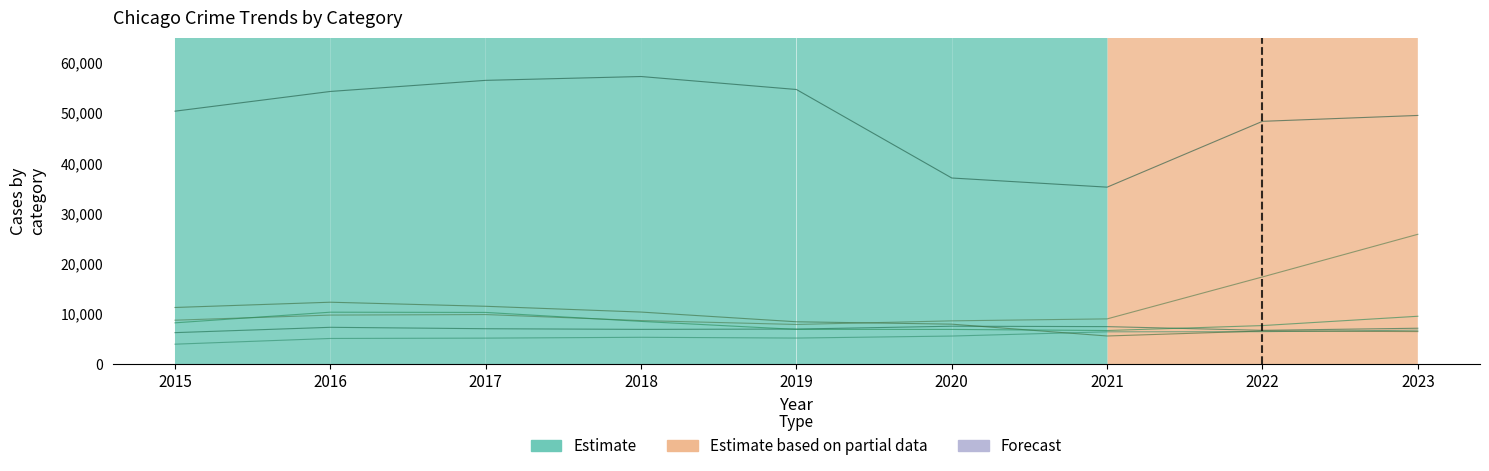

At which category is the sum across all series the highest?

2023